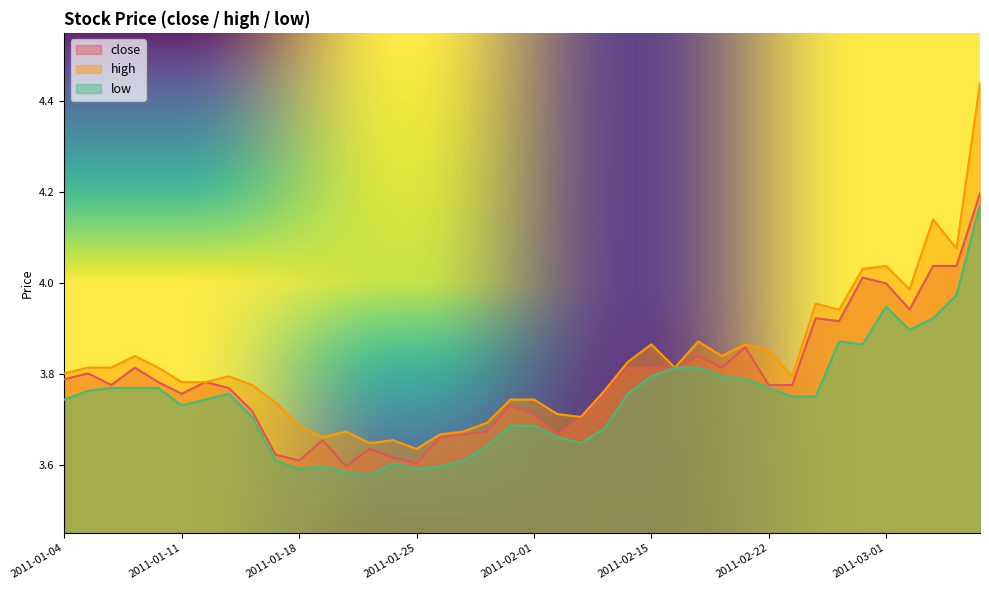

List the series in order of their peak value, lowest first.

low, close, high